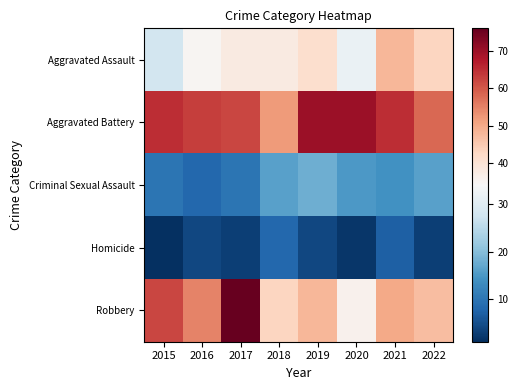

Between 2022 and 2016, which is larger?

2022